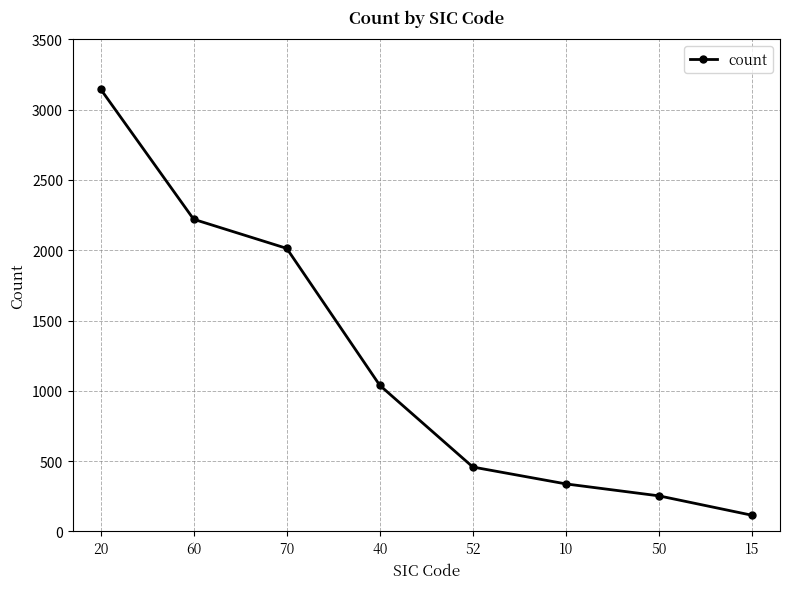

Does the chart display data point markers on the line(s)?

Yes